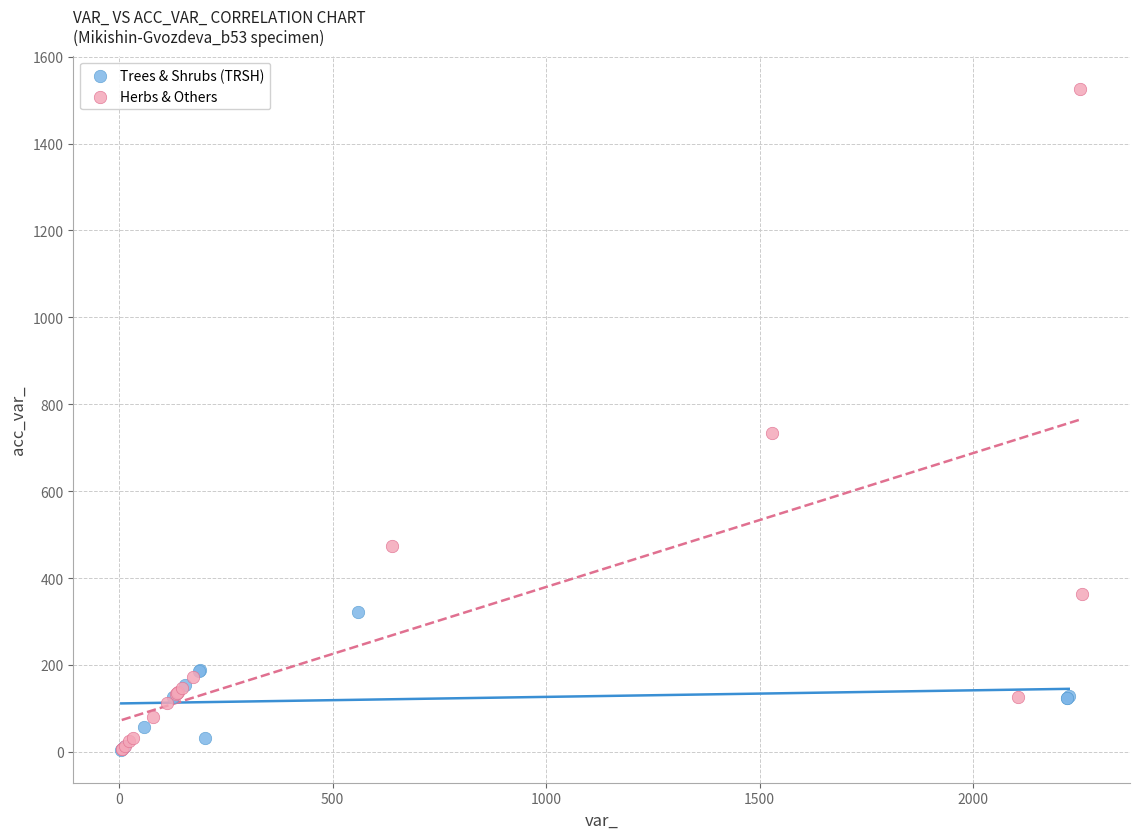

Which series has the largest Y range (max minus min)?

Herbs & Others